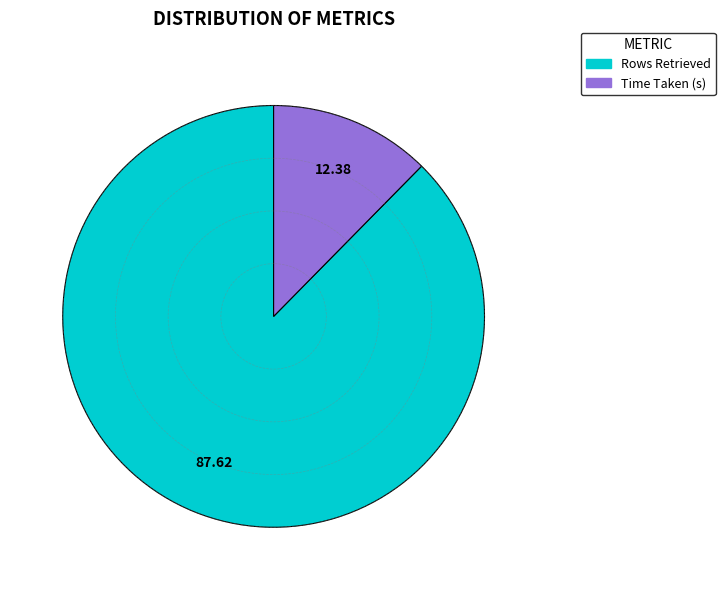

Count the number of slices in the pie.

2